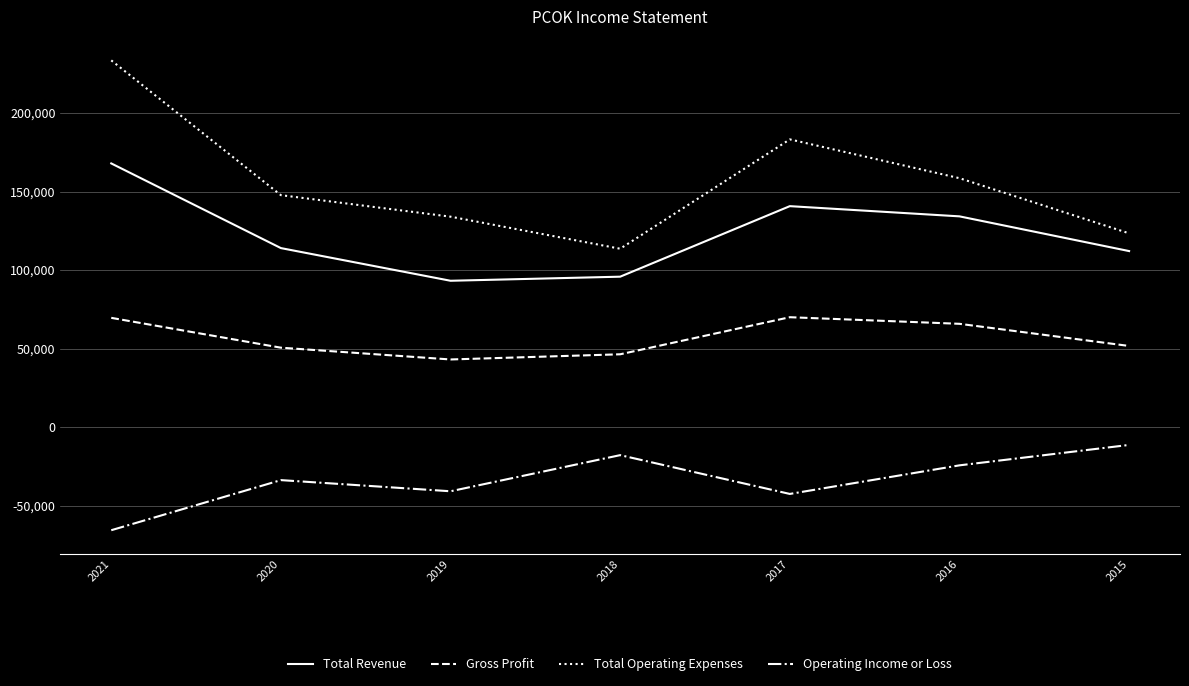

What is the sum of all Gross Profit values?

397200